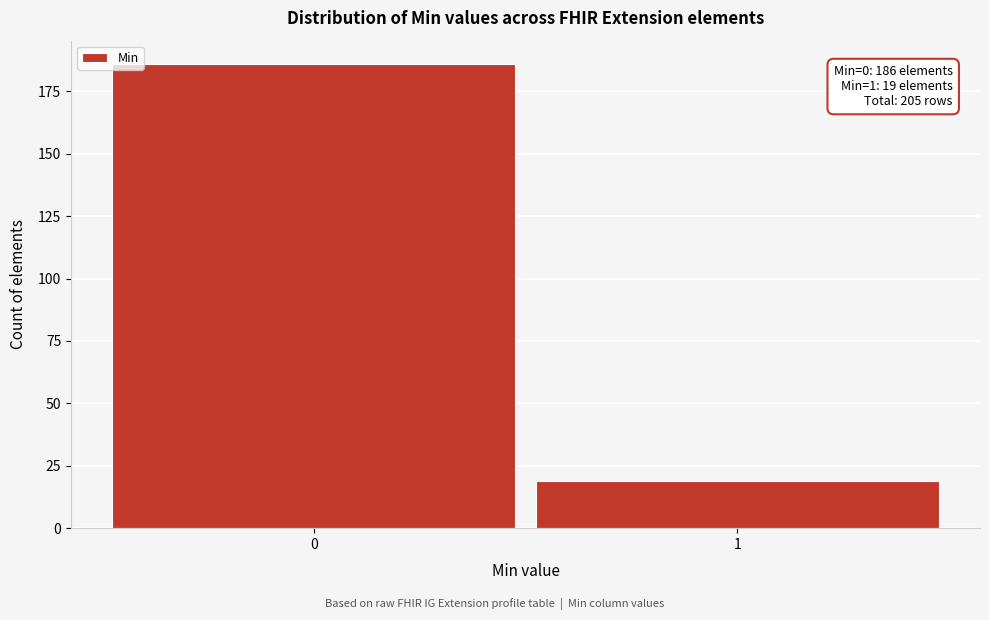

Reading left to right, list all the values displayed in this chart.

0=186	1=19